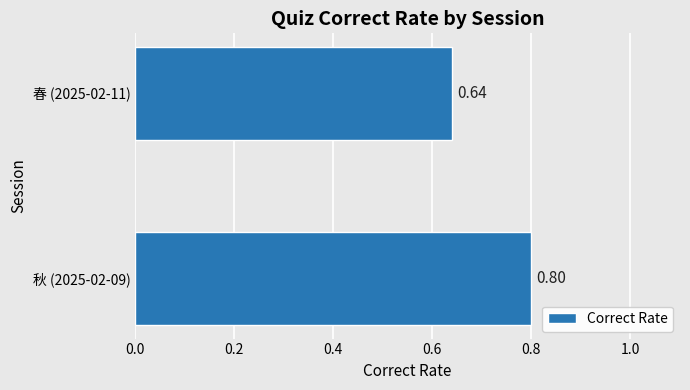

Rank the categories by value from highest to lowest.

秋 (2025-02-09), 春 (2025-02-11)